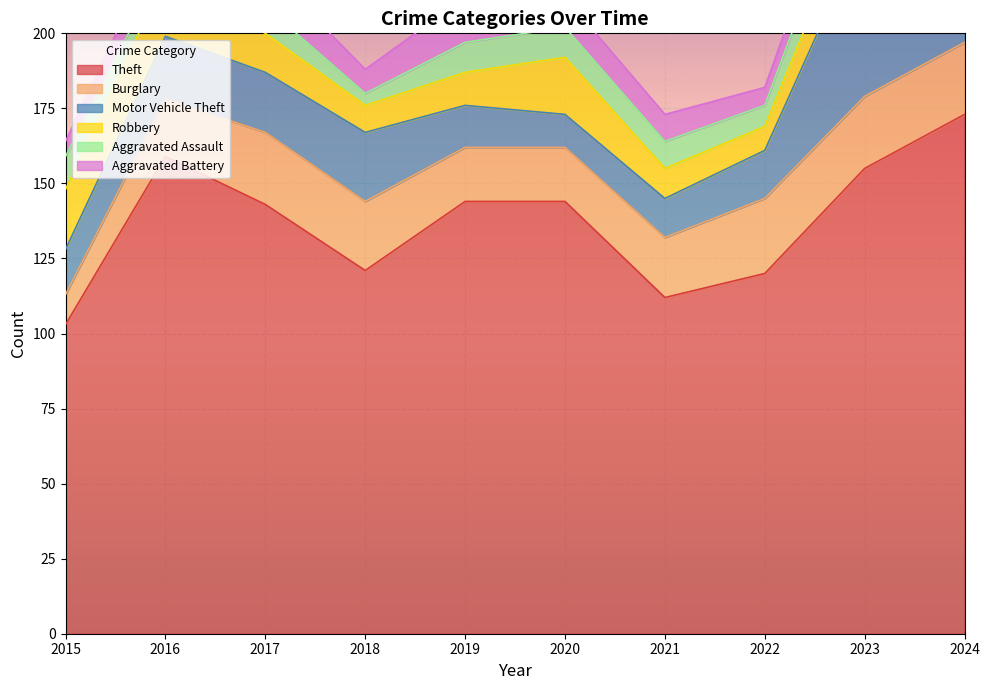

Reading left to right, list all the values displayed in this chart.

Theft: 2015=103	2016=159	2017=143	2018=121	2019=144	2020=144	2021=112	2022=120	2023=155	2024=173
Burglary: 2015=10	2016=19	2017=24	2018=23	2019=18	2020=18	2021=20	2022=25	2023=24	2024=24
Motor Vehicle Theft: 2015=15	2016=21	2017=20	2018=23	2019=14	2020=11	2021=13	2022=16	2023=56	2024=34
Robbery: 2015=20	2016=20	2017=13	2018=9	2019=11	2020=19	2021=10	2022=8	2023=15	2024=21
Aggravated Assault: 2015=11	2016=5	2017=9	2018=4	2019=10	2020=10	2021=9	2022=7	2023=15	2024=6
Aggravated Battery: 2015=5	2016=11	2017=13	2018=8	2019=15	2020=10	2021=9	2022=6	2023=10	2024=23